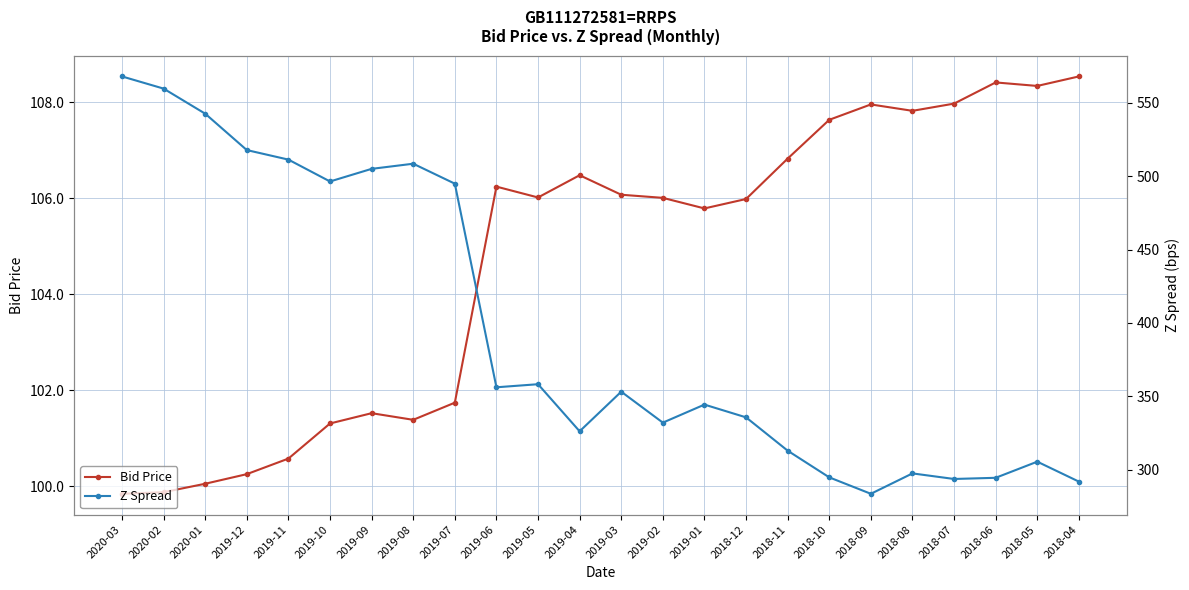

The value of Z Spread at 2020-03 is 568.0. True or false?

True